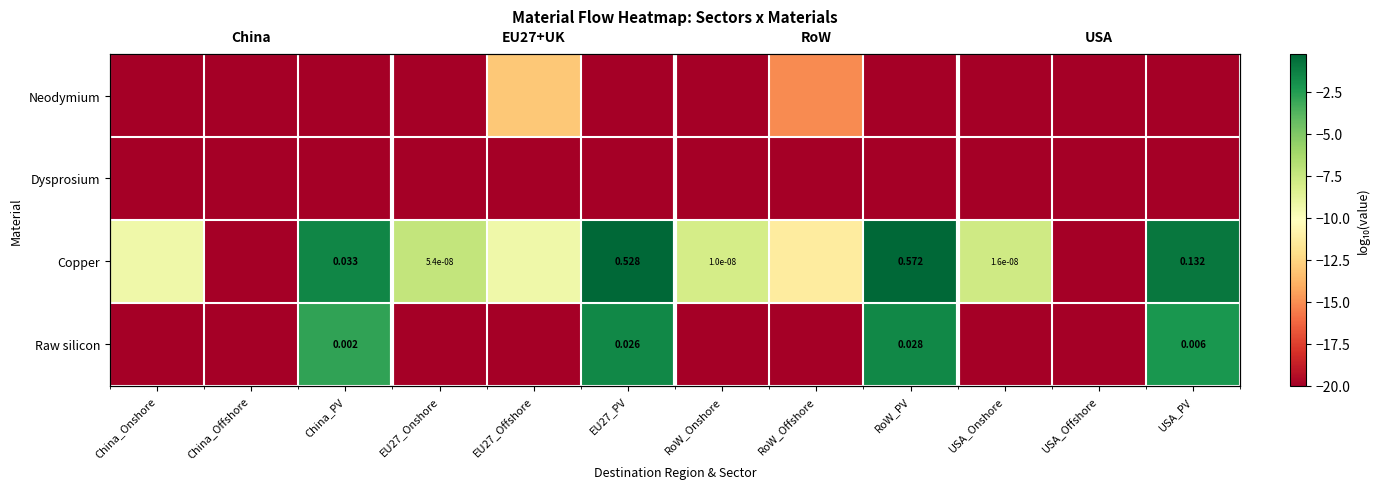

What is the greatest value displayed?

-0.2